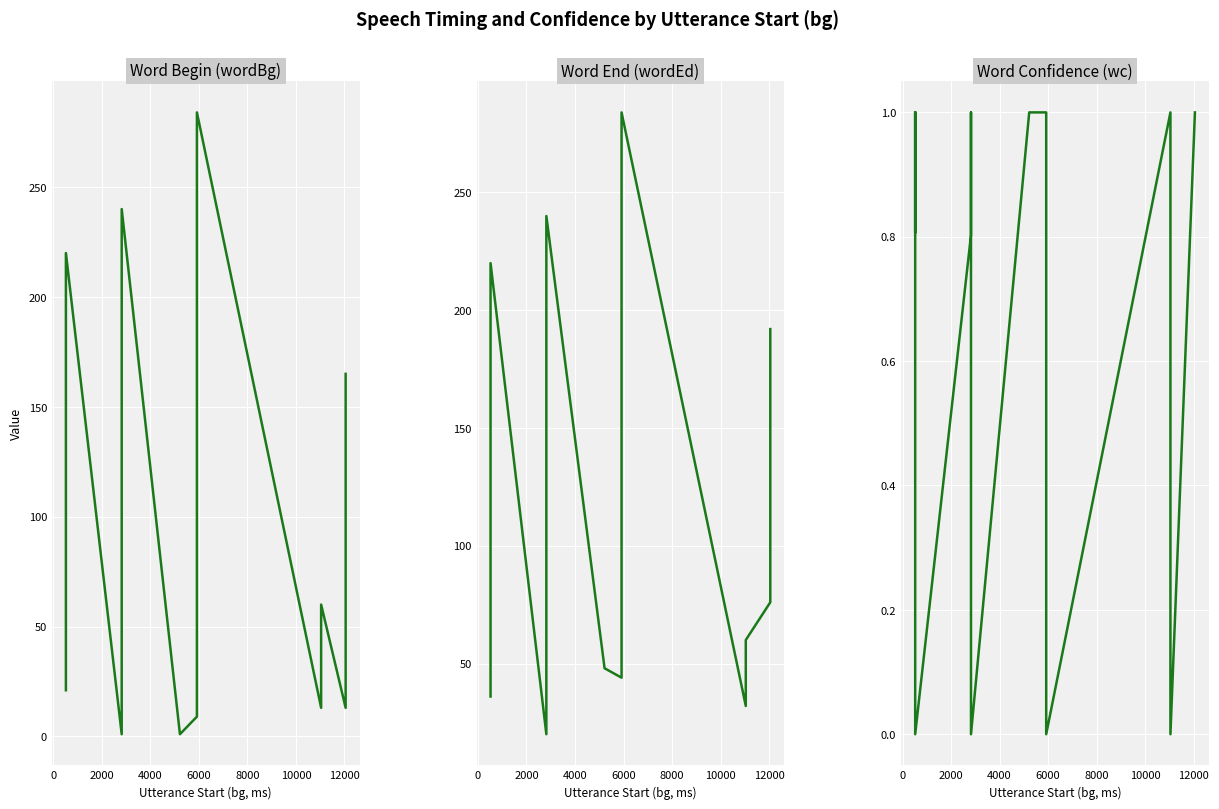

True or false: wordBg has more than 0 points higher than both neighbors.

True